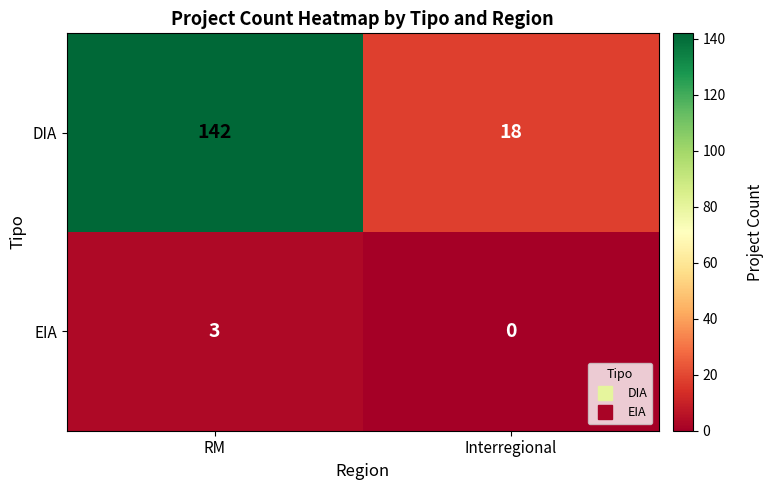

What is the approximate value of DIA at RM?

142